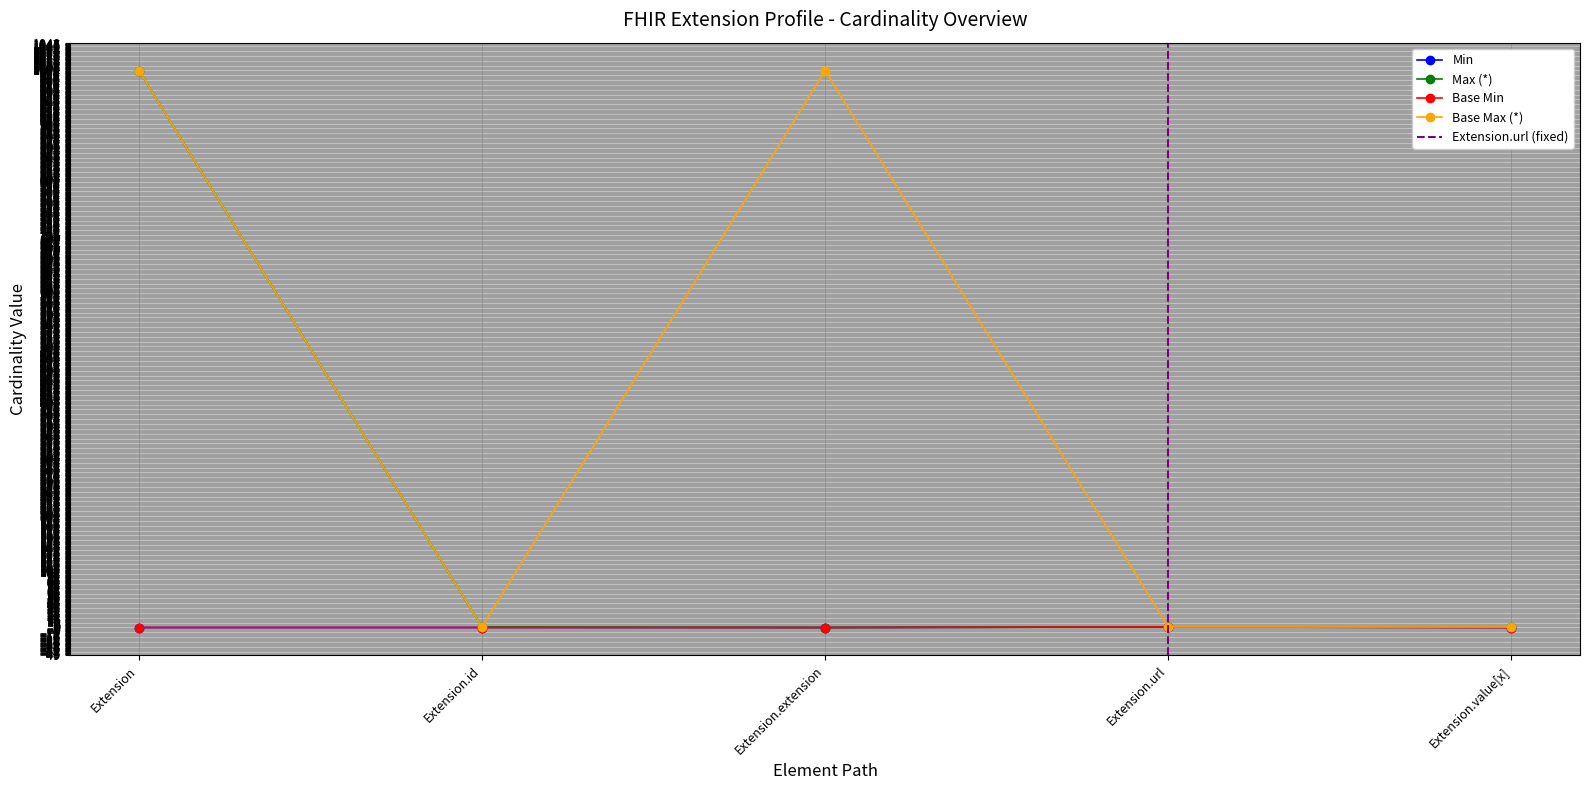

List the labels in order of Base Max_numeric value, smallest first.

Extension.id, Extension.url, Extension.value[x], Extension, Extension.extension